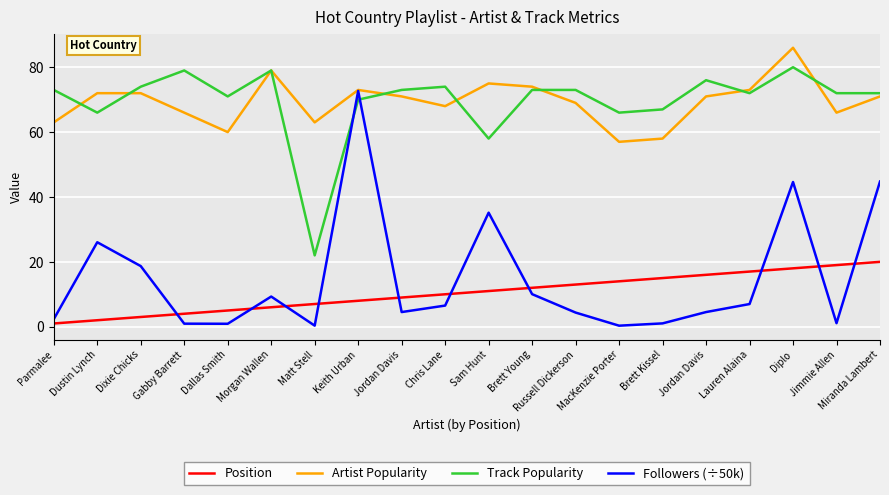

True or false: Position and Artist Popularity intersect in this chart.

False